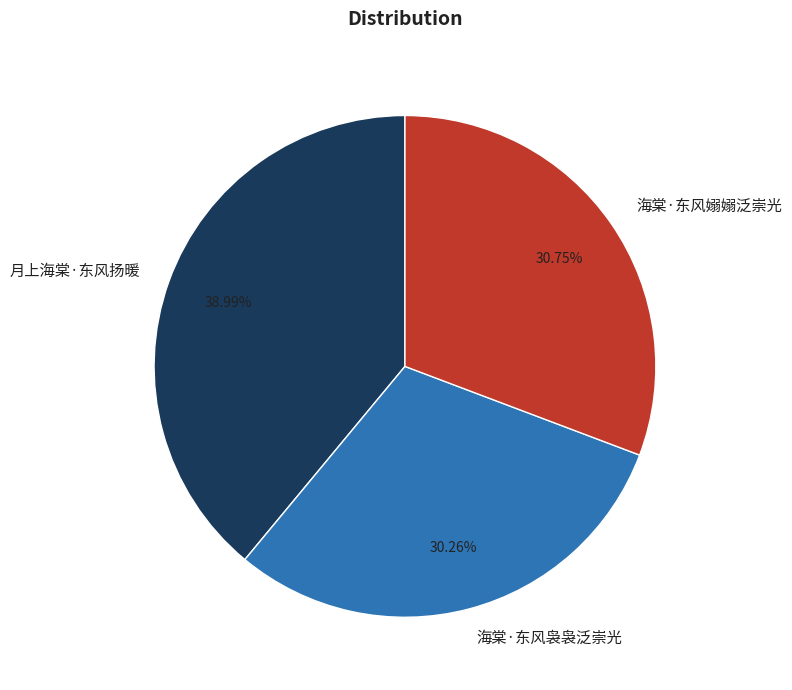

To the nearest percent, what is the average slice percentage?

33%